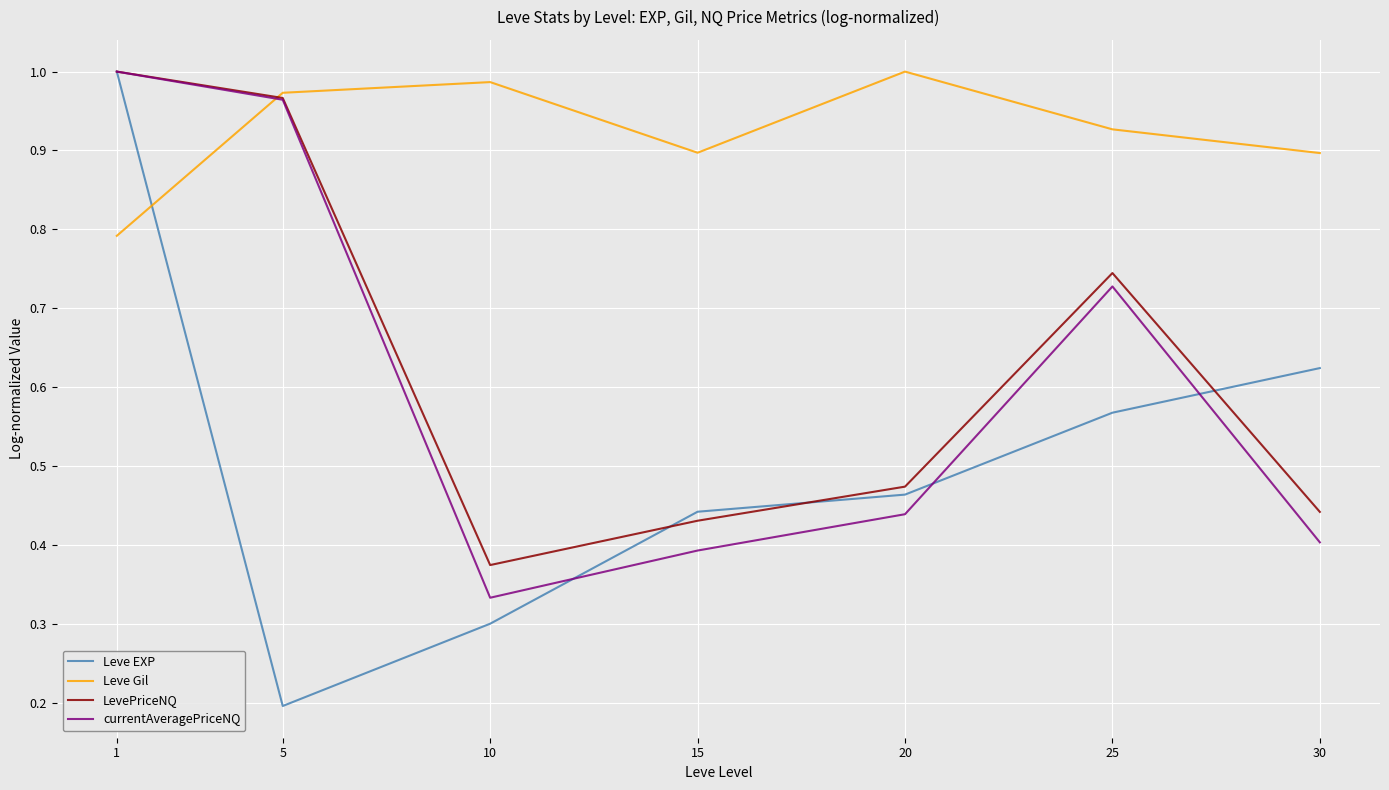

True or false: Leve Gil and Leve EXP intersect in this chart.

True